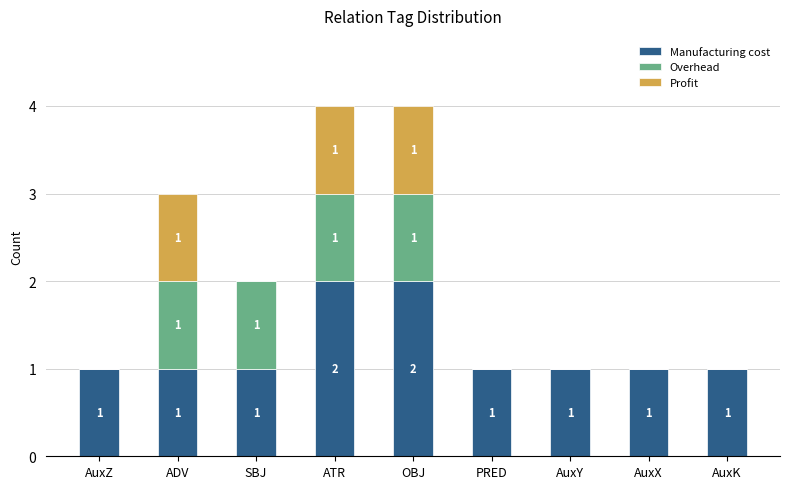

Is it true that Manufacturing cost equals 2 at ATR?

True